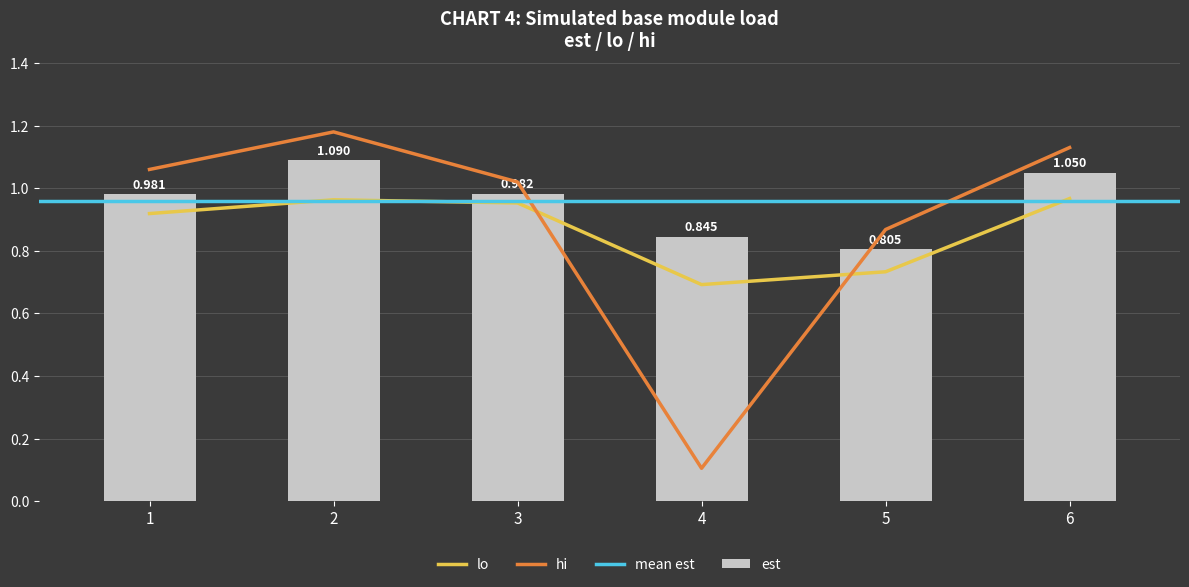

Does the chart contain stacked bars?

No